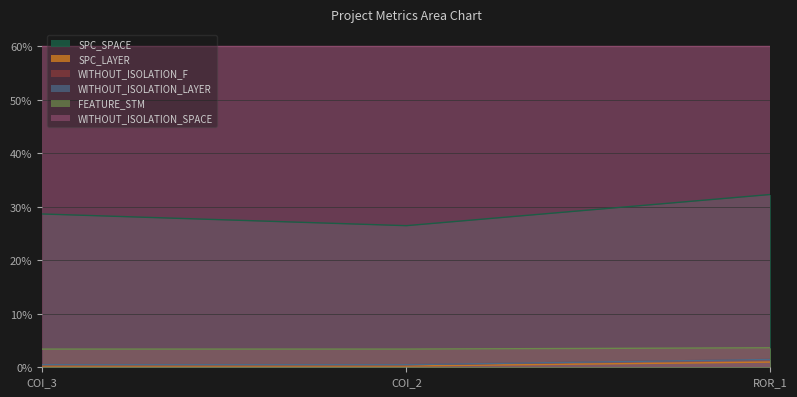

Between COI_3 and COI_2, which is larger?

COI_3